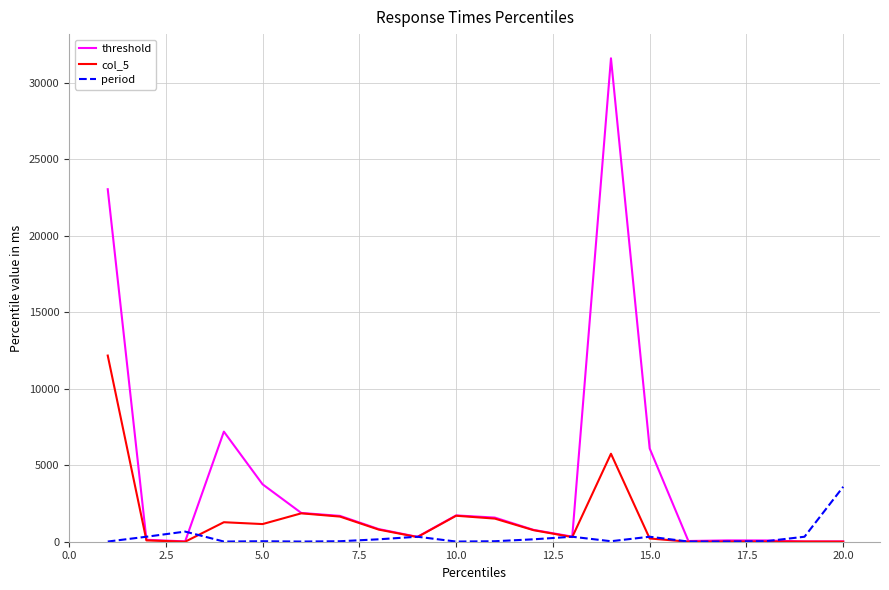

List the series in order of their overall mean, highest first.

threshold, col_5, period